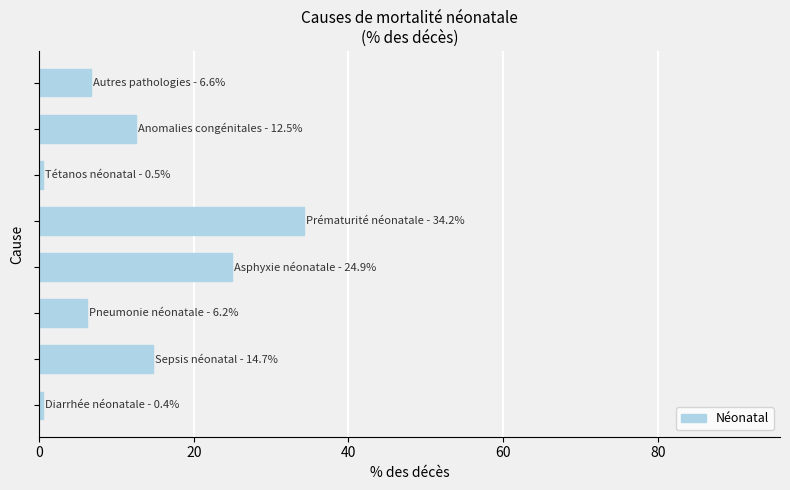

Are the bars grouped side by side (vs. stacked)?

No